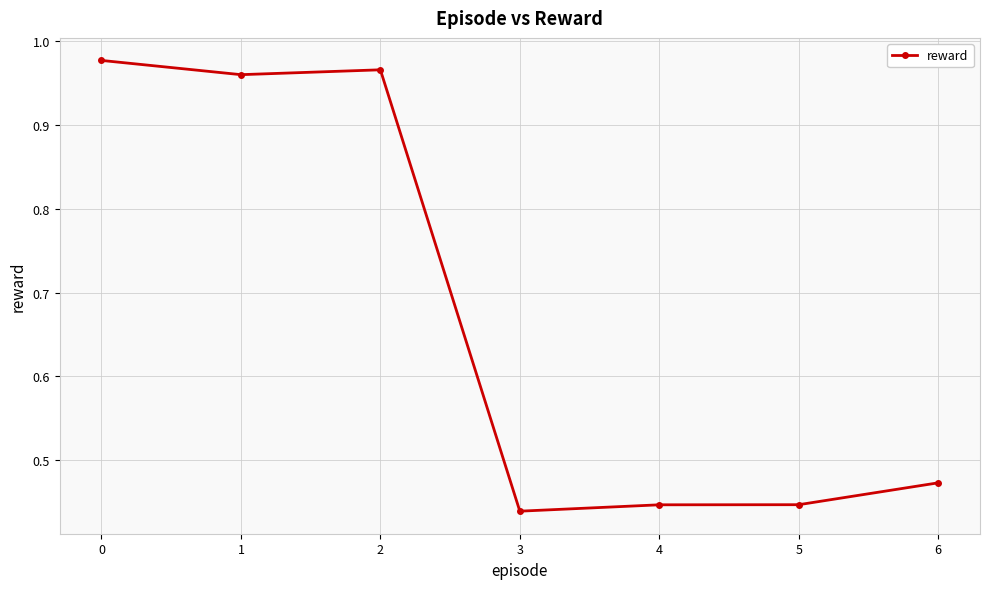

How many lines are shown in the chart?

1